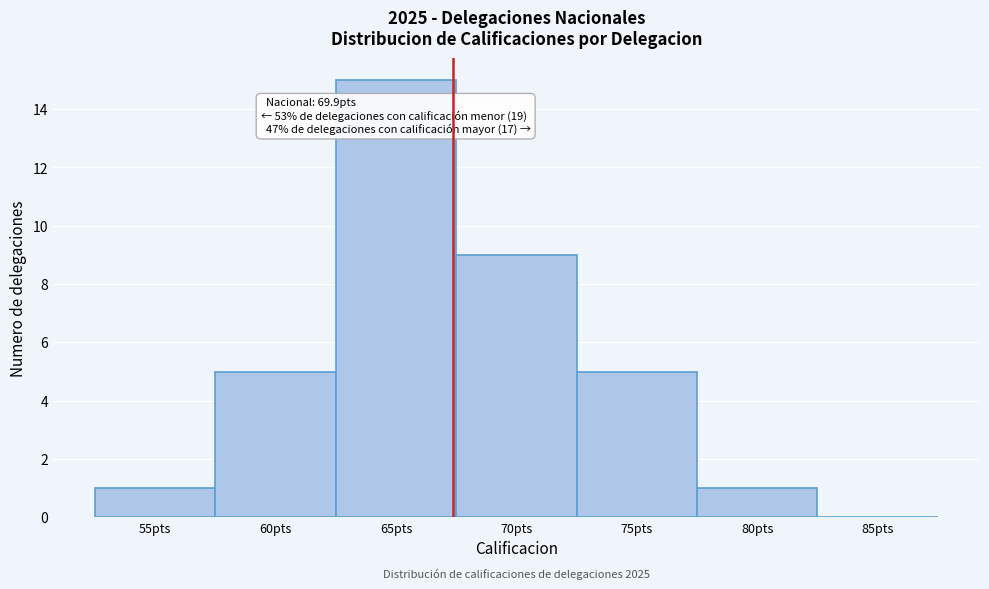

Reading right to left, list all the values displayed in this chart.

85pts=0	80pts=1	75pts=5	70pts=9	65pts=15	60pts=5	55pts=1